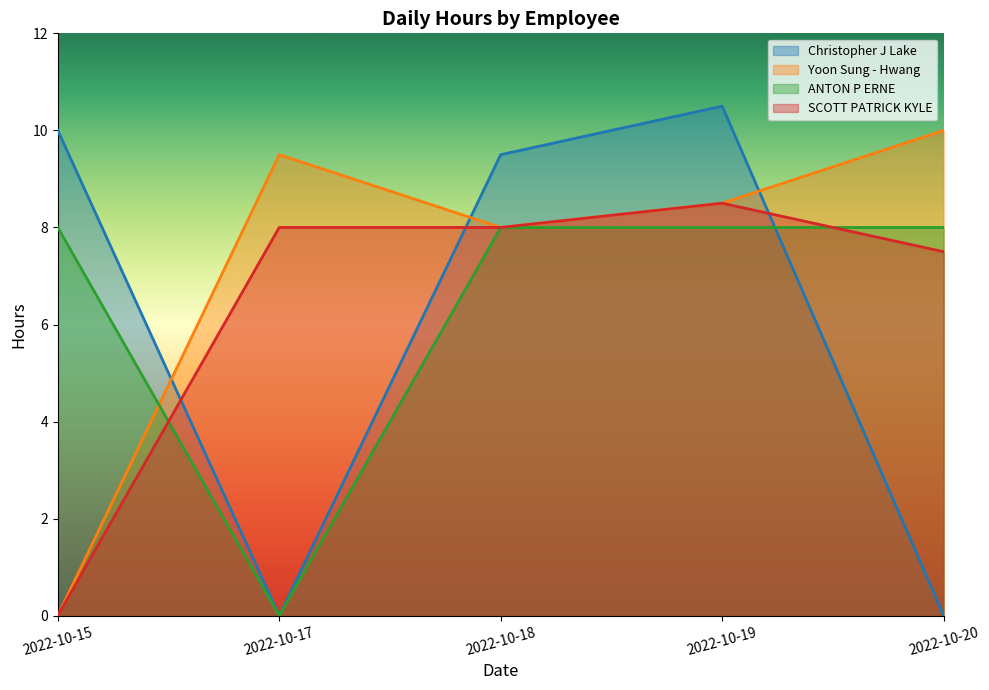

What is the sum of all ANTON P ERNE values?

32.0